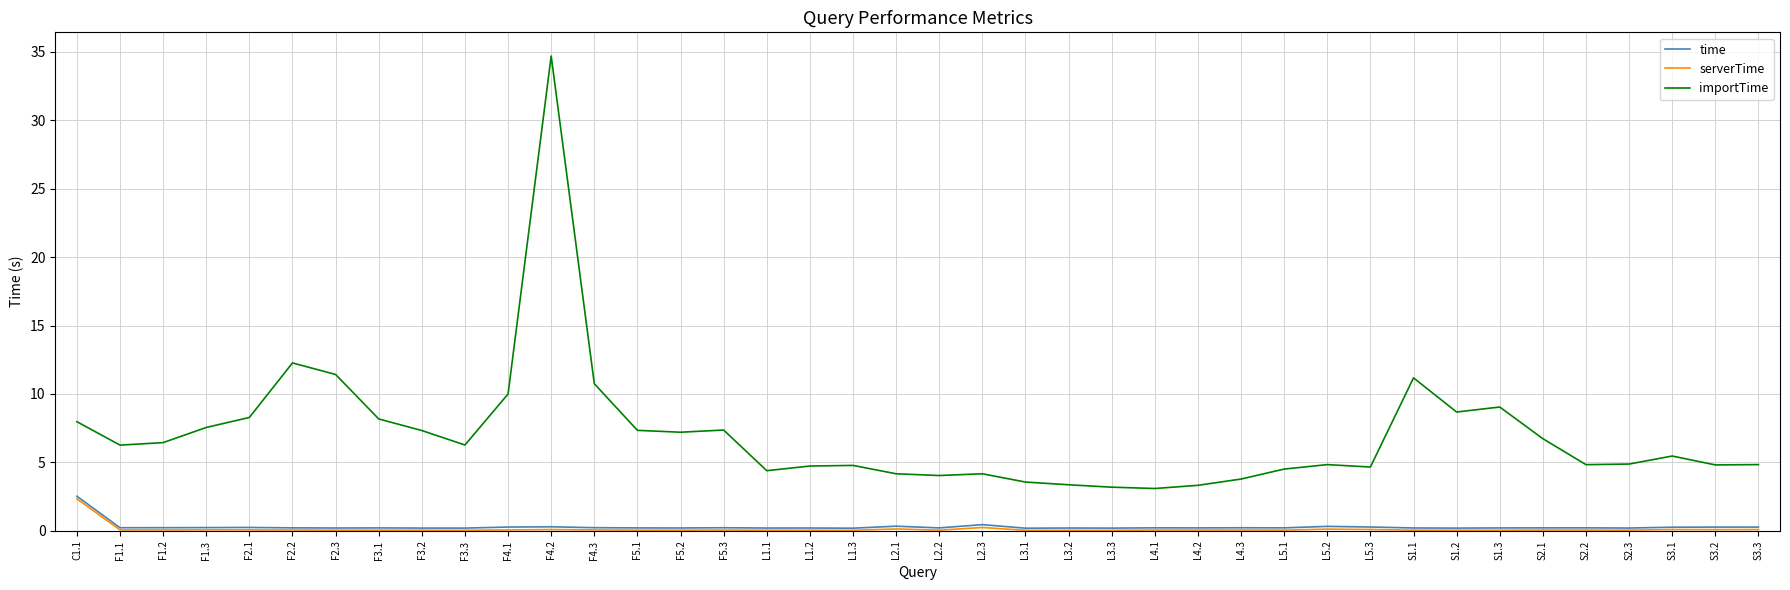

Which series changed the most between C1.1 and F3.1?

time